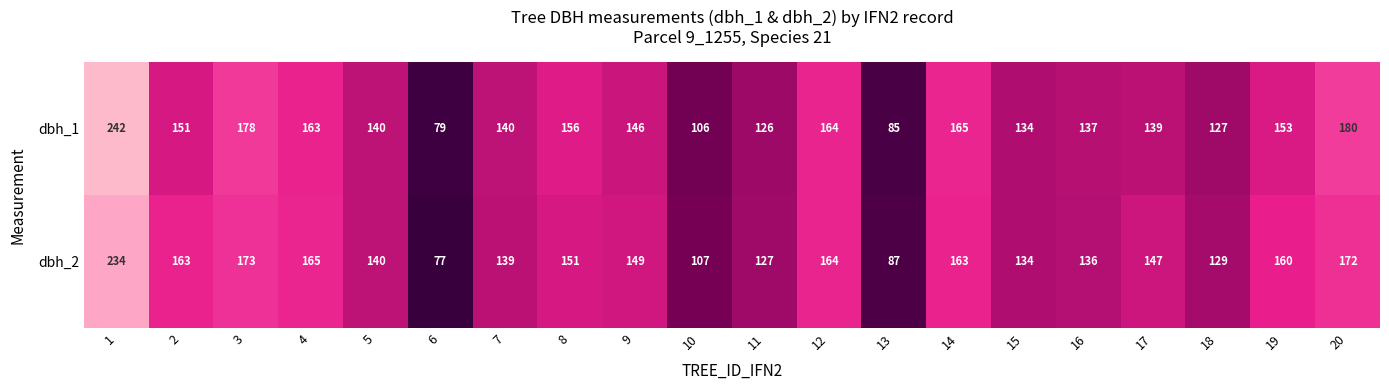

Which series has the largest range (max minus min)?

dbh_1